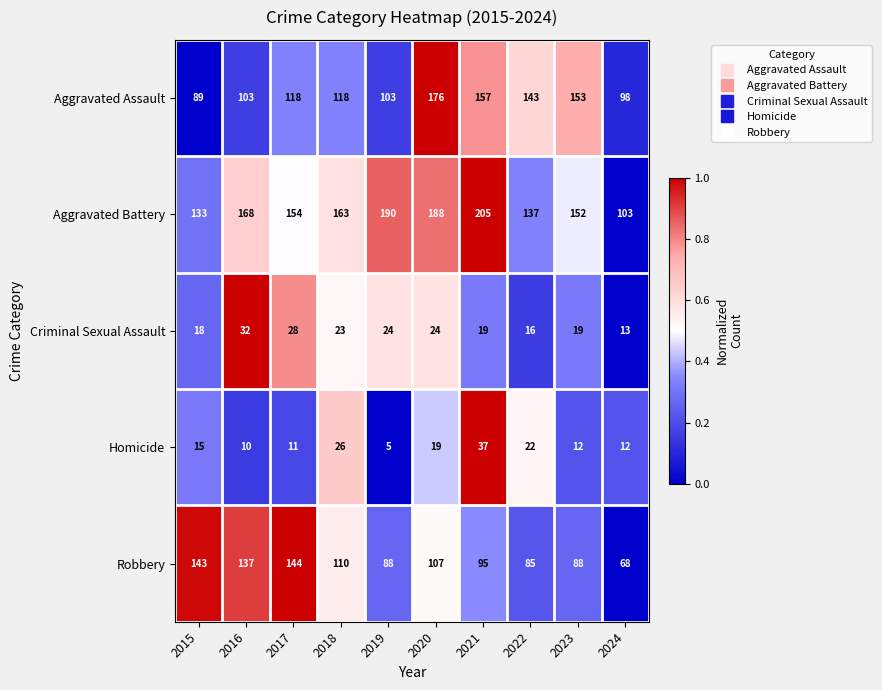

Where is Homicide nearest to the value 21?

2022